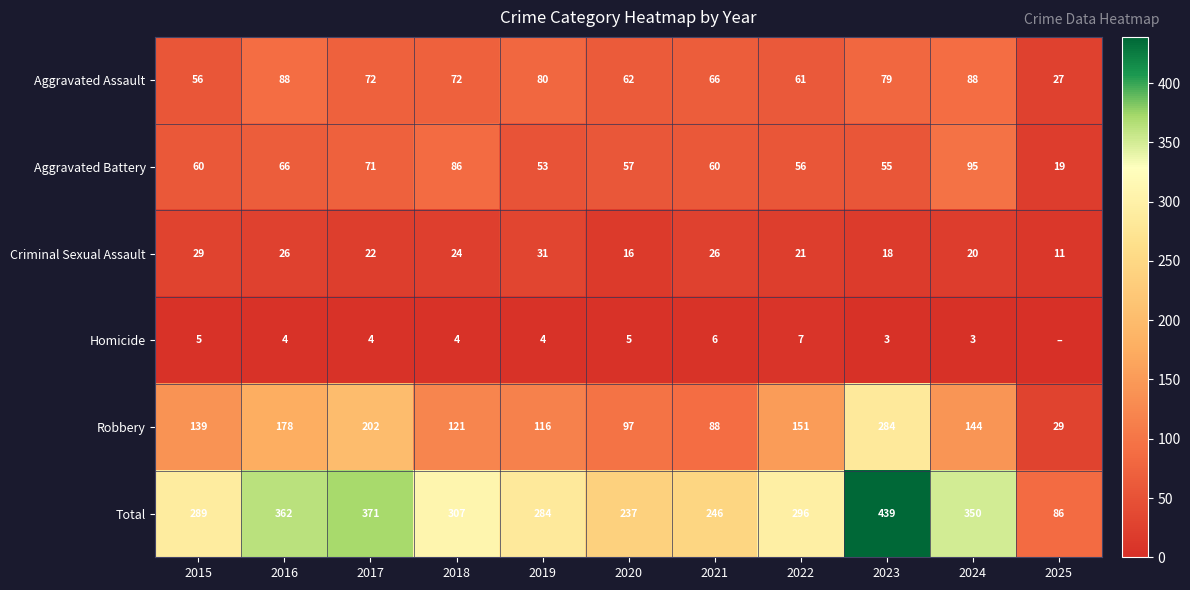

True or false: Robbery has a value of 144 at 2024.

True